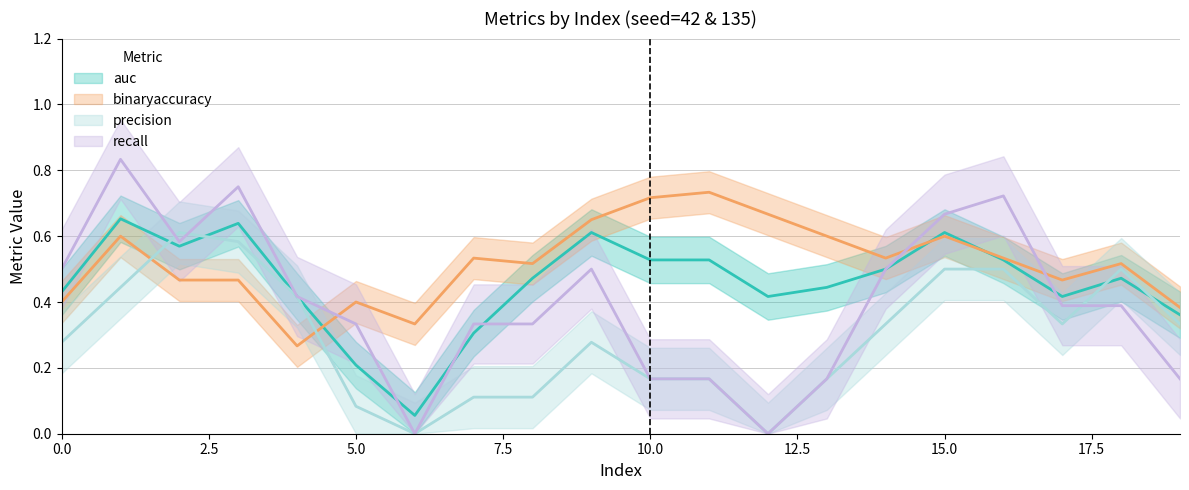

How many interior local valleys does the binaryaccuracy series have?

5